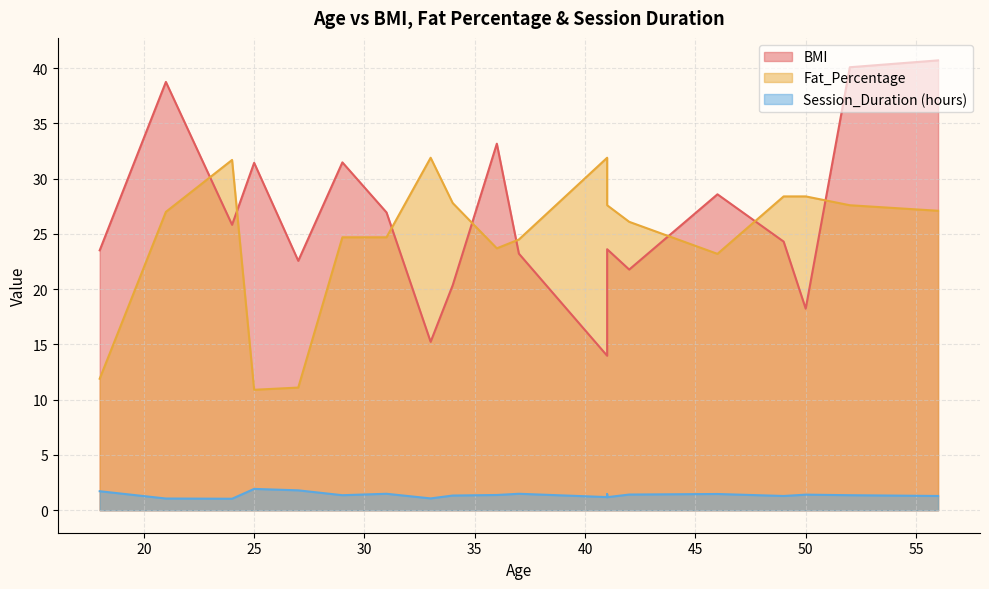

What is the difference between the BMI values at 18 and 27?

0.9